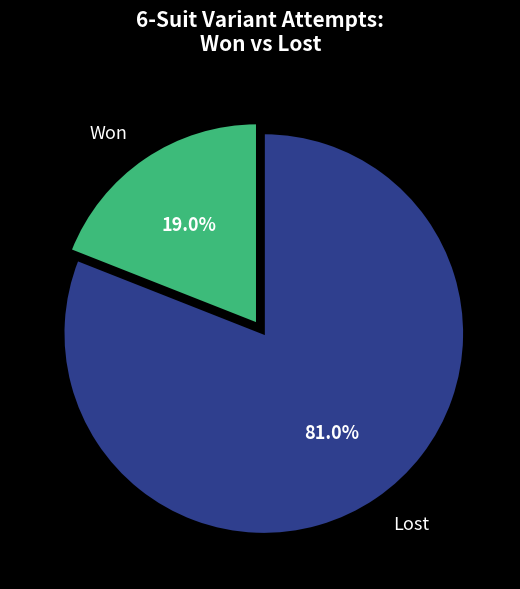

Combined, do Lost and Won account for over 50%?

Yes